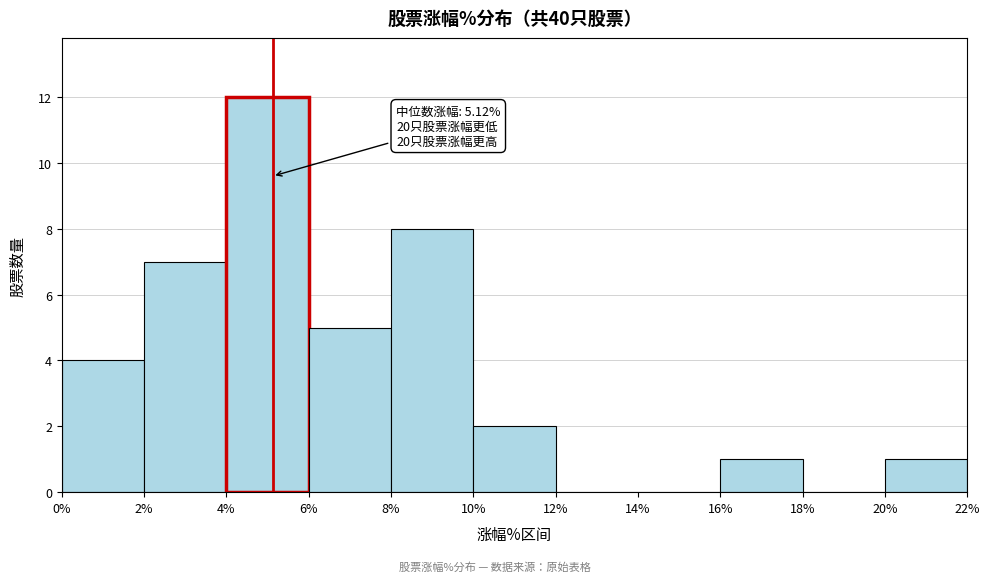

Over which range of the x-axis is the bar tallest?

4% to 6%